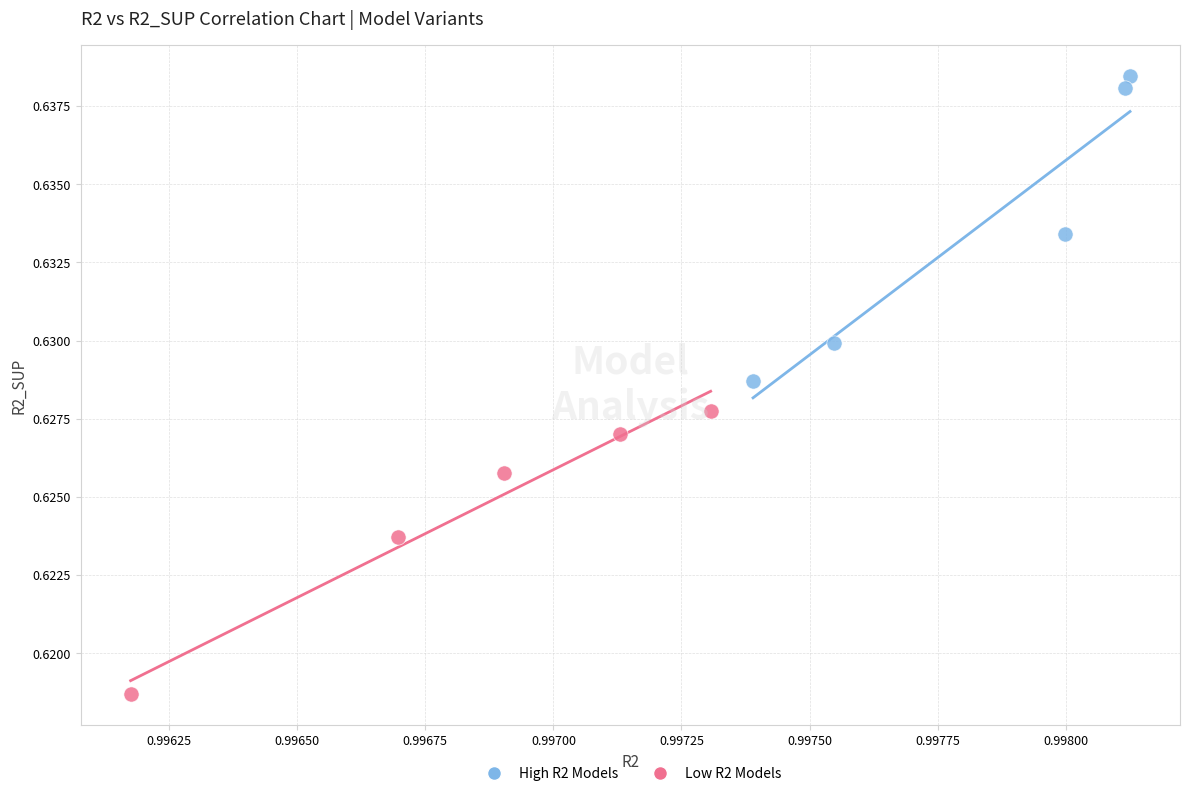

Which series has the widest spread of Y values?

High R2 Models